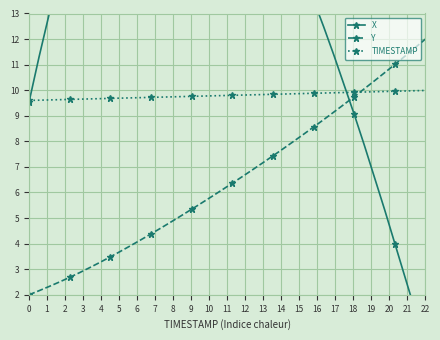

How many times do Y and TIMESTAMP cross each other?

1